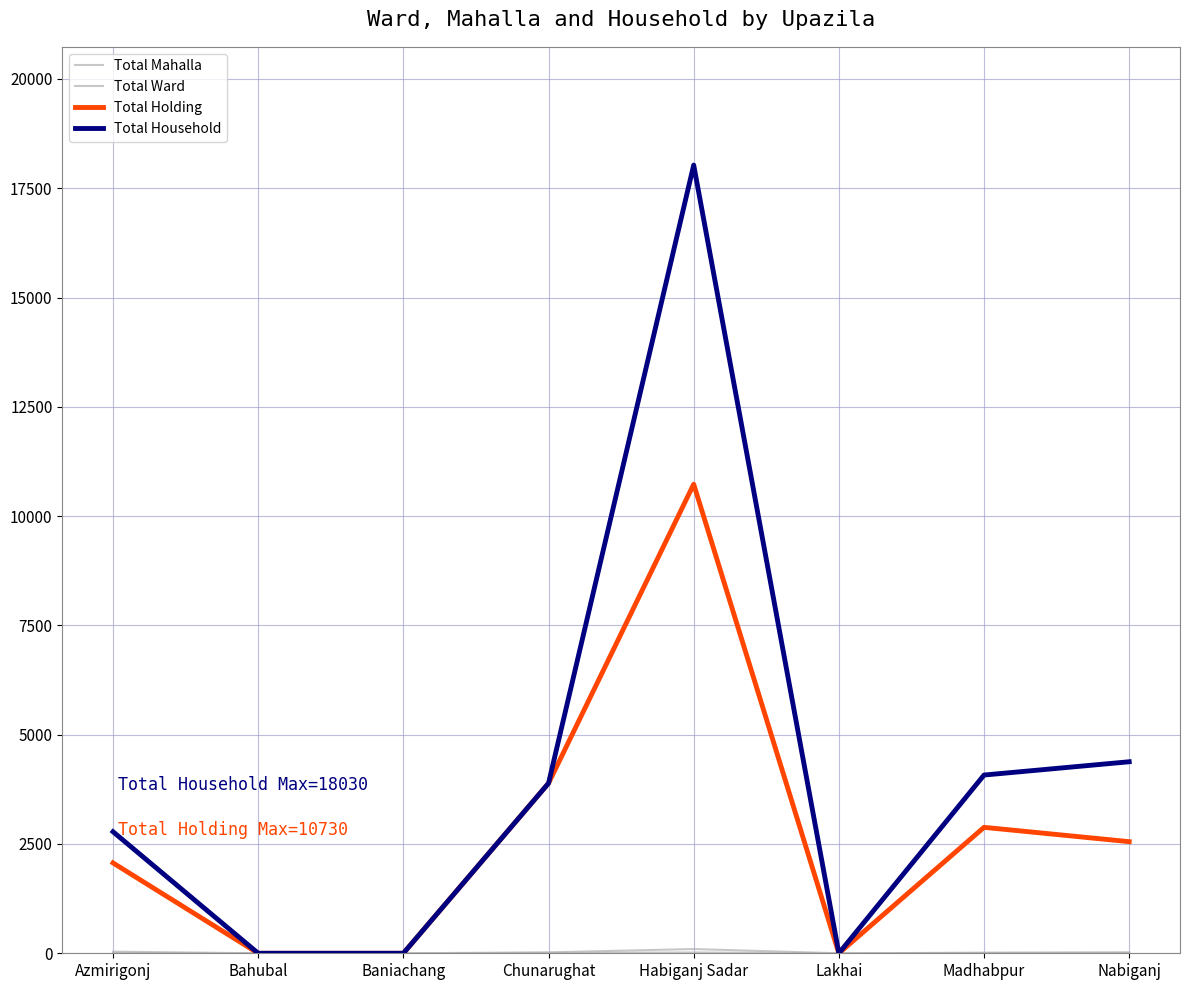

The Total Holding series shows 525 at Azmirigonj. True or false?

False